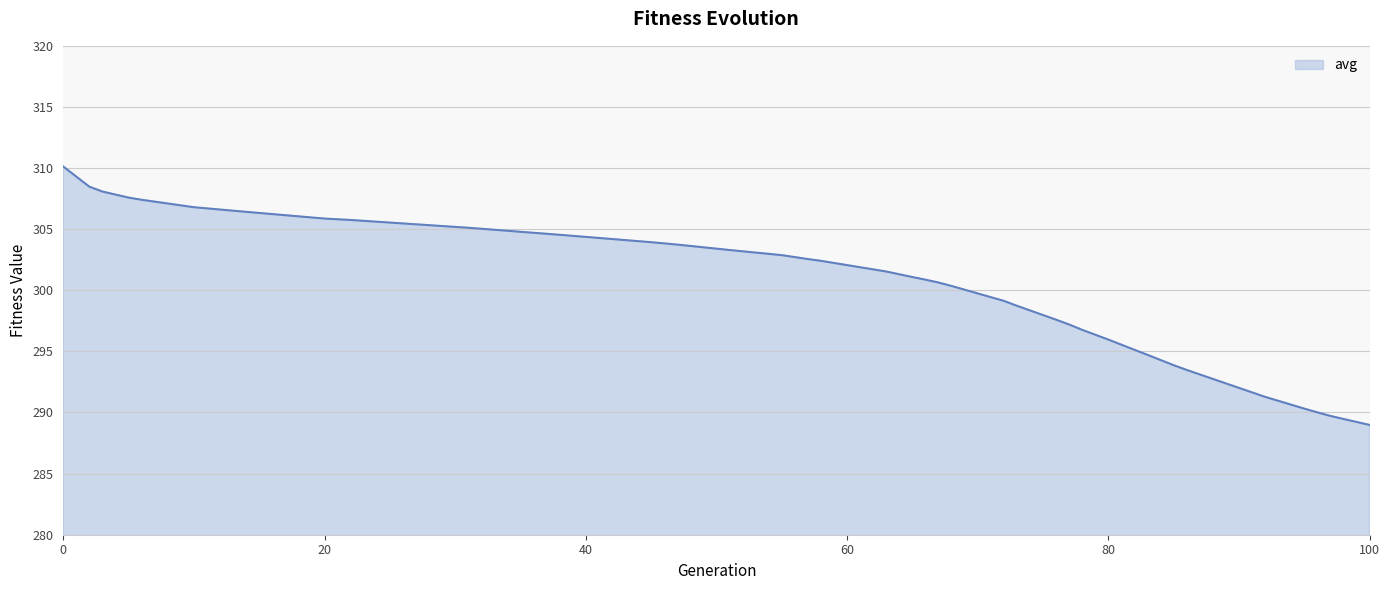

What is the minimum value shown in the chart?

289.0